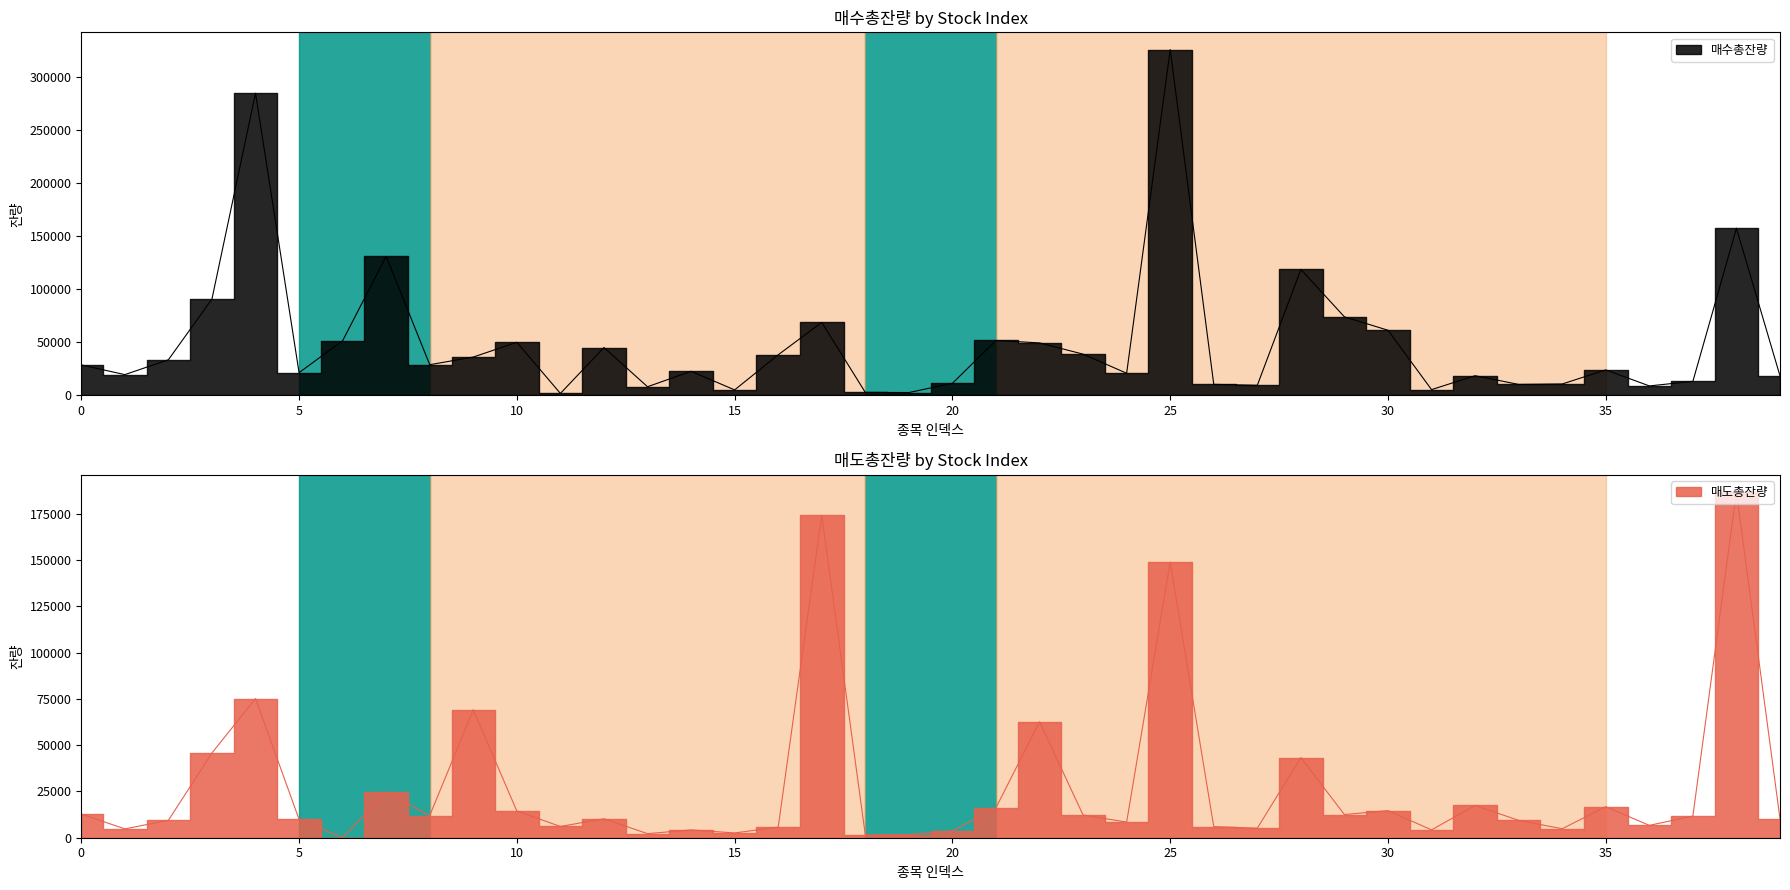

What is the highest value of the 매도총잔량 series?

186675